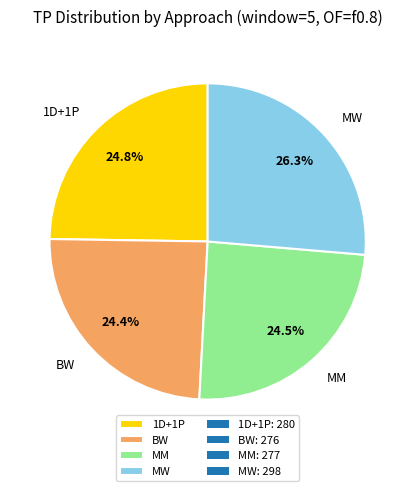

Does MM account for over 50% of the chart?

No